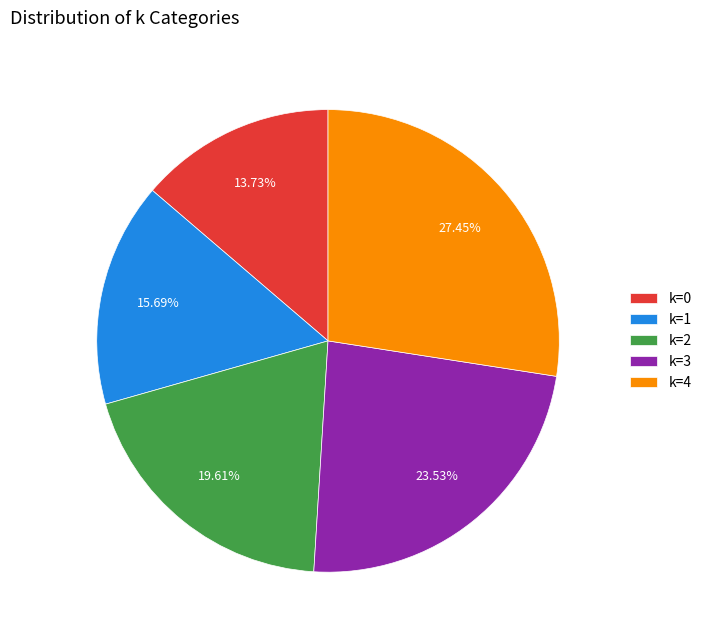

Combined, do k=1 and k=3 account for over 50%?

No